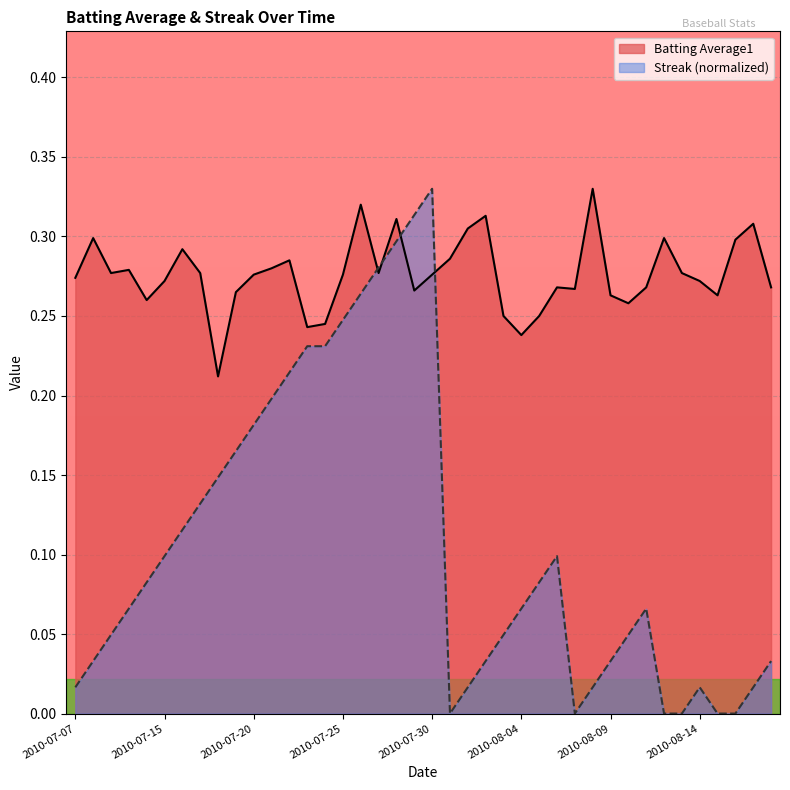

Reading left to right, what are all the values shown in this chart?

Batting Average1: 2010-07-07=0.3	2010-07-08=0.3	2010-07-09=0.3	2010-07-10=0.3	2010-07-11=0.3	2010-07-15=0.3	2010-07-16=0.3	2010-07-17=0.3	2010-07-18=0.2	2010-07-19=0.3	2010-07-20=0.3	2010-07-21=0.3	2010-07-22=0.3	2010-07-23=0.2	2010-07-24=0.2	2010-07-25=0.3	2010-07-26=0.3	2010-07-27=0.3	2010-07-28=0.3	2010-07-29=0.3	2010-07-30=0.3	2010-07-31=0.3	2010-08-01=0.3	2010-08-02=0.3	2010-08-03=0.2	2010-08-04=0.2	2010-08-05=0.2	2010-08-06=0.3	2010-08-07=0.3	2010-08-08=0.3	2010-08-09=0.3	2010-08-10=0.3	2010-08-11=0.3	2010-08-12=0.3	2010-08-13=0.3	2010-08-14=0.3	2010-08-15=0.3	2010-08-16=0.3	2010-08-17=0.3	2010-08-18=0.3
Streak: 2010-07-07=0.0	2010-07-08=0.0	2010-07-09=0.0	2010-07-10=0.1	2010-07-11=0.1	2010-07-15=0.1	2010-07-16=0.1	2010-07-17=0.1	2010-07-18=0.1	2010-07-19=0.2	2010-07-20=0.2	2010-07-21=0.2	2010-07-22=0.2	2010-07-23=0.2	2010-07-24=0.2	2010-07-25=0.2	2010-07-26=0.3	2010-07-27=0.3	2010-07-28=0.3	2010-07-29=0.3	2010-07-30=0.3	2010-07-31=0.0	2010-08-01=0.0	2010-08-02=0.0	2010-08-03=0.0	2010-08-04=0.1	2010-08-05=0.1	2010-08-06=0.1	2010-08-07=0.0	2010-08-08=0.0	2010-08-09=0.0	2010-08-10=0.0	2010-08-11=0.1	2010-08-12=0.0	2010-08-13=0.0	2010-08-14=0.0	2010-08-15=0.0	2010-08-16=0.0	2010-08-17=0.0	2010-08-18=0.0